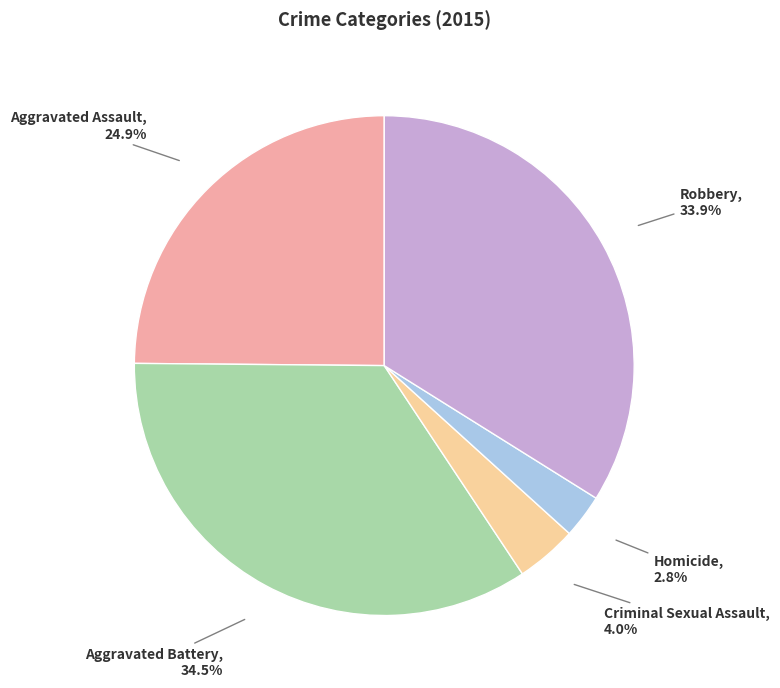

How many slices are in this pie chart?

5